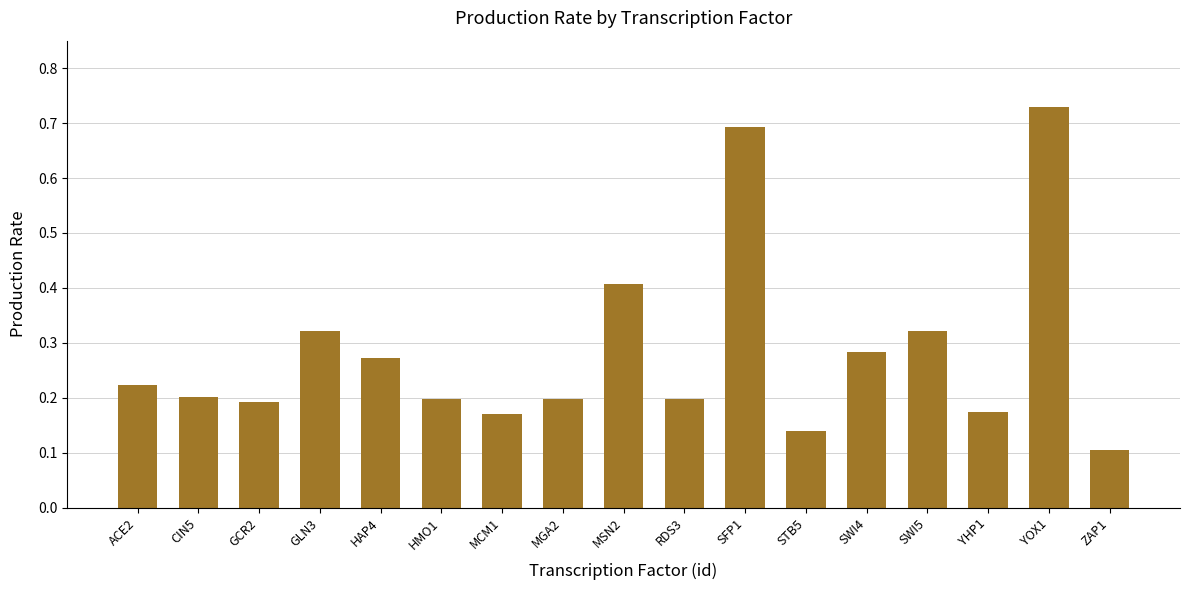

At which category does the chart reach its minimum across all series?

ZAP1